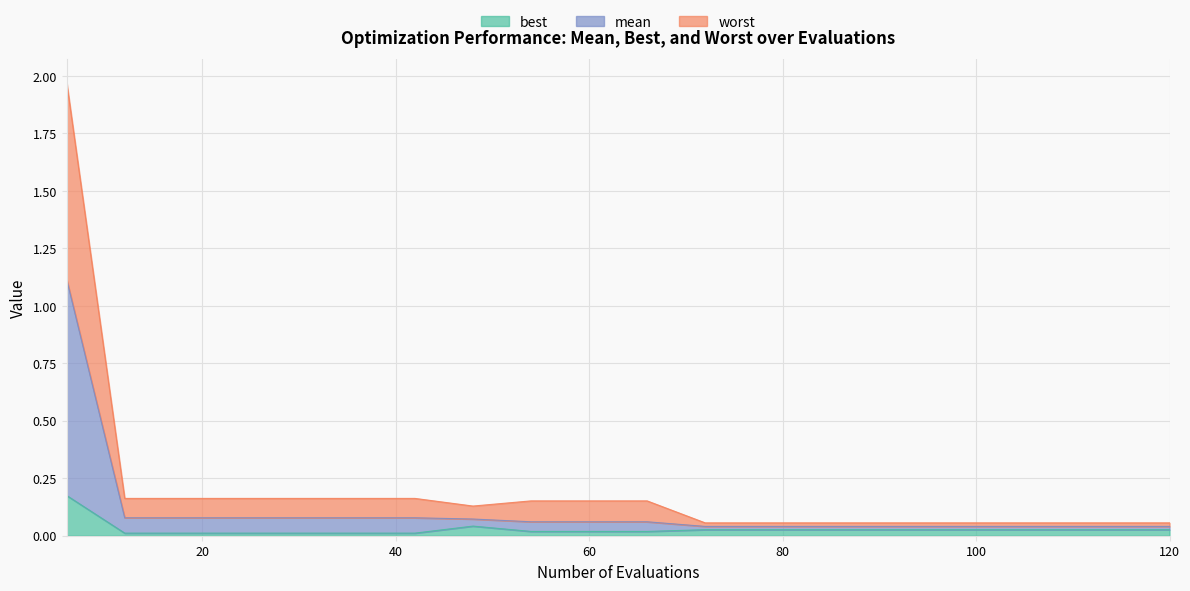

True or false: best and mean intersect in this chart.

False